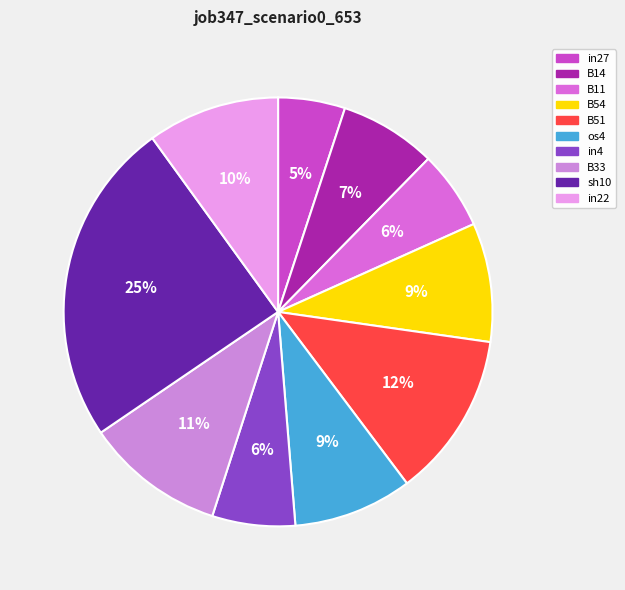

Rank the categories by value from highest to lowest.

sh10, B51, B33, in22, B54, os4, B14, in4, B11, in27